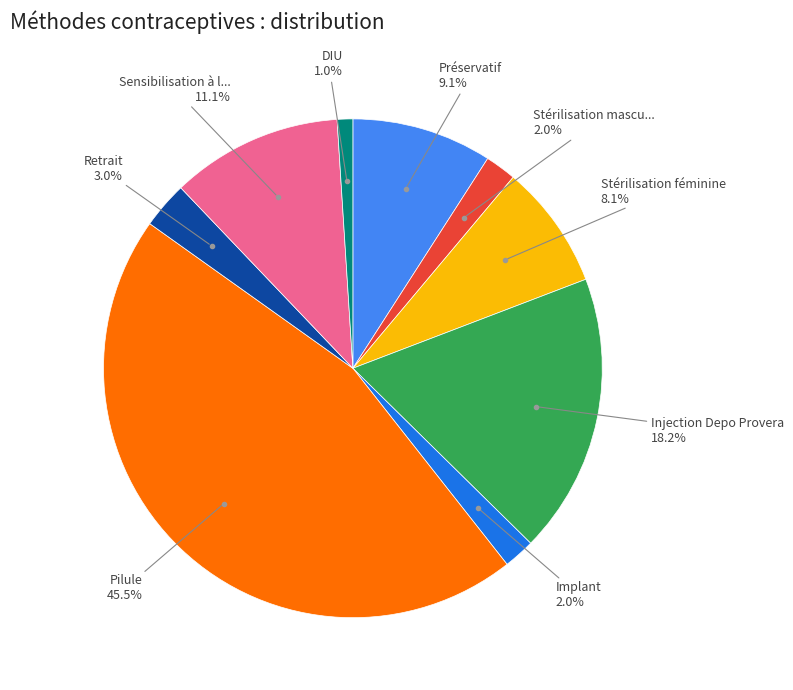

Is there any slice that represents more than half of the pie?

No